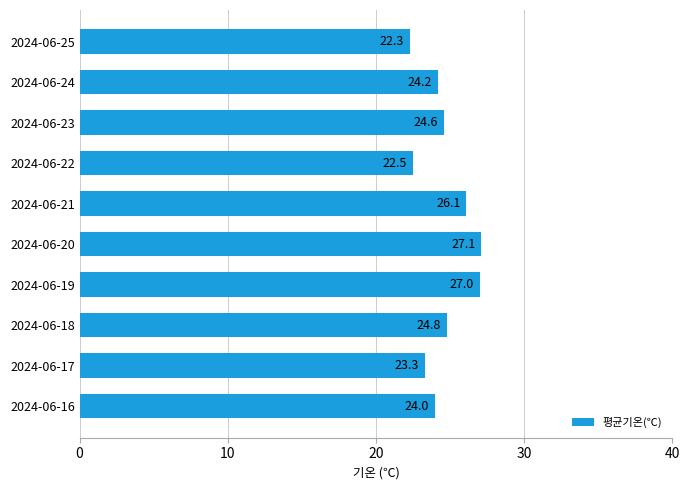

What is the smallest value displayed?

22.3